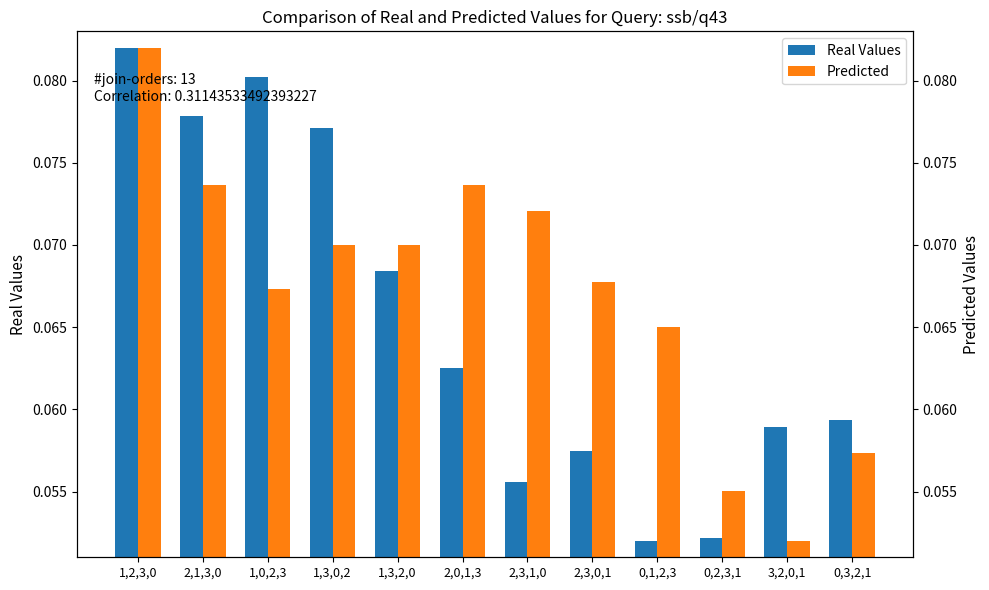

Rank the series by their average value, from highest to lowest.

Predicted, Real Values